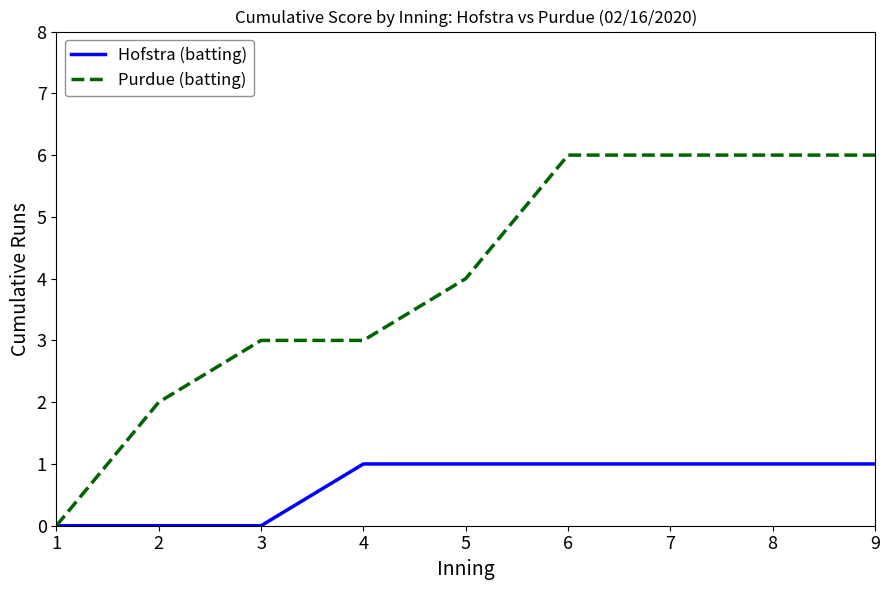

Reading right to left, transcribe all the data shown in this chart.

Hofstra (batting): 9=1	8=1	7=1	6=1	5=1	4=1	3=0	2=0	1=0
Purdue (batting): 9=6	8=6	7=6	6=6	5=4	4=3	3=3	2=2	1=0